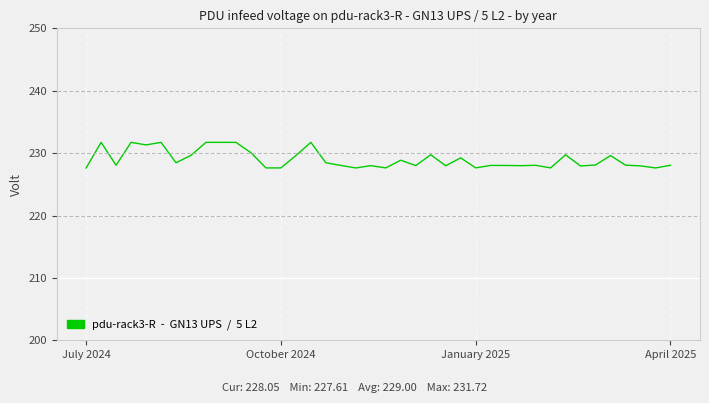

Does the chart display data point markers on the line(s)?

No